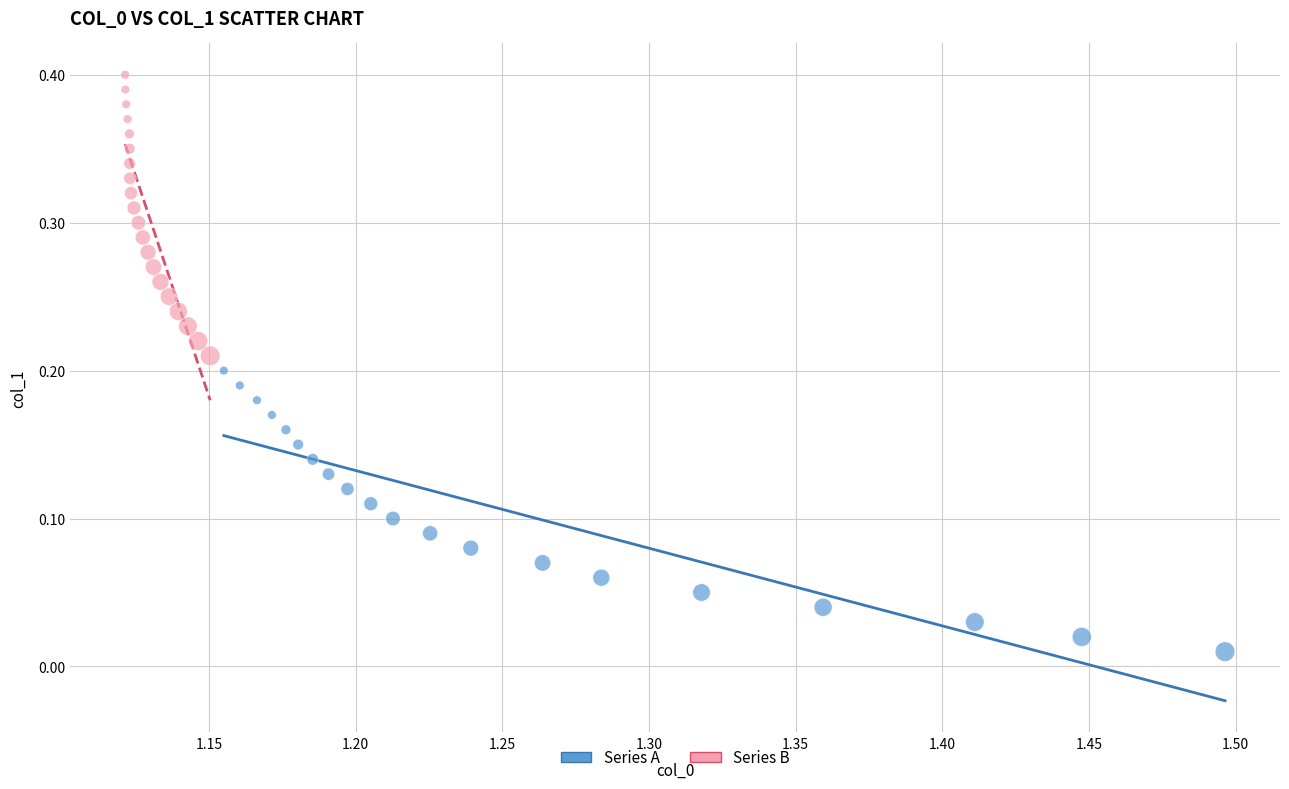

What are all the series names shown in the legend?

Series A, Series B